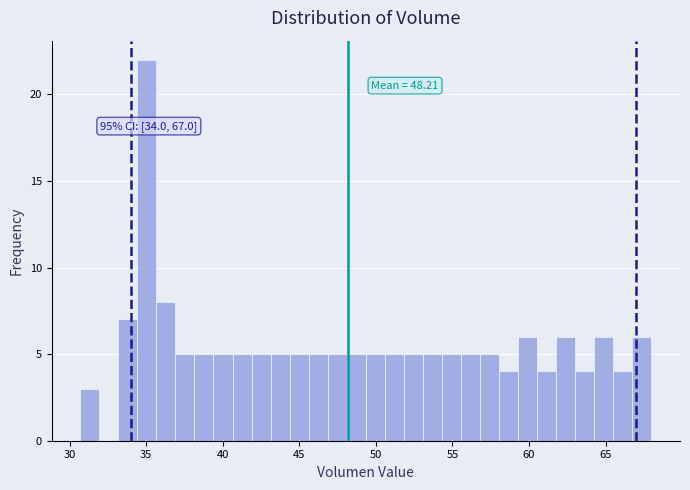

Read against the x-axis, roughly where is the centre of the tallest bar?

35.0